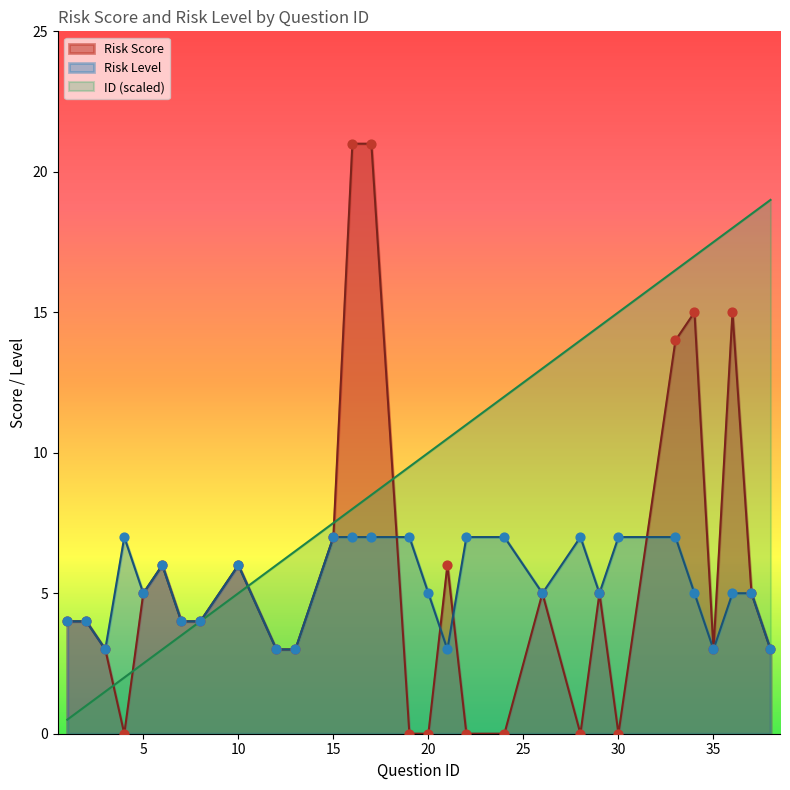

Which series has the largest total across all categories?

ID (scaled)